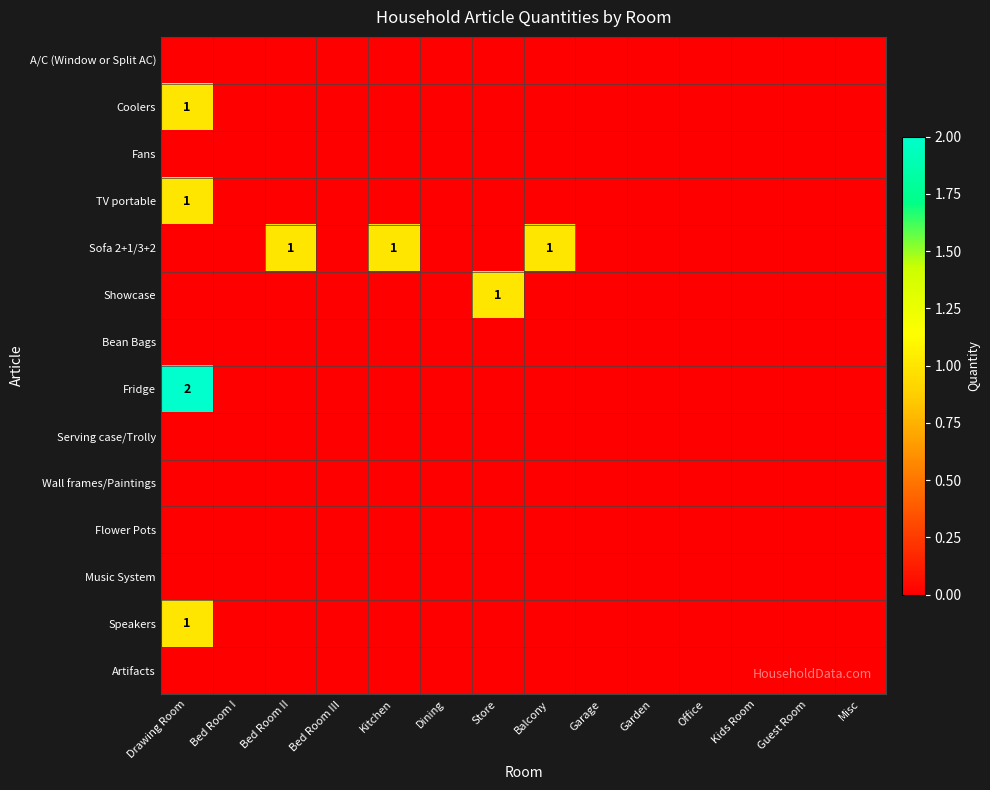

Which series changed the most between Drawing Room and Kitchen?

Fridge